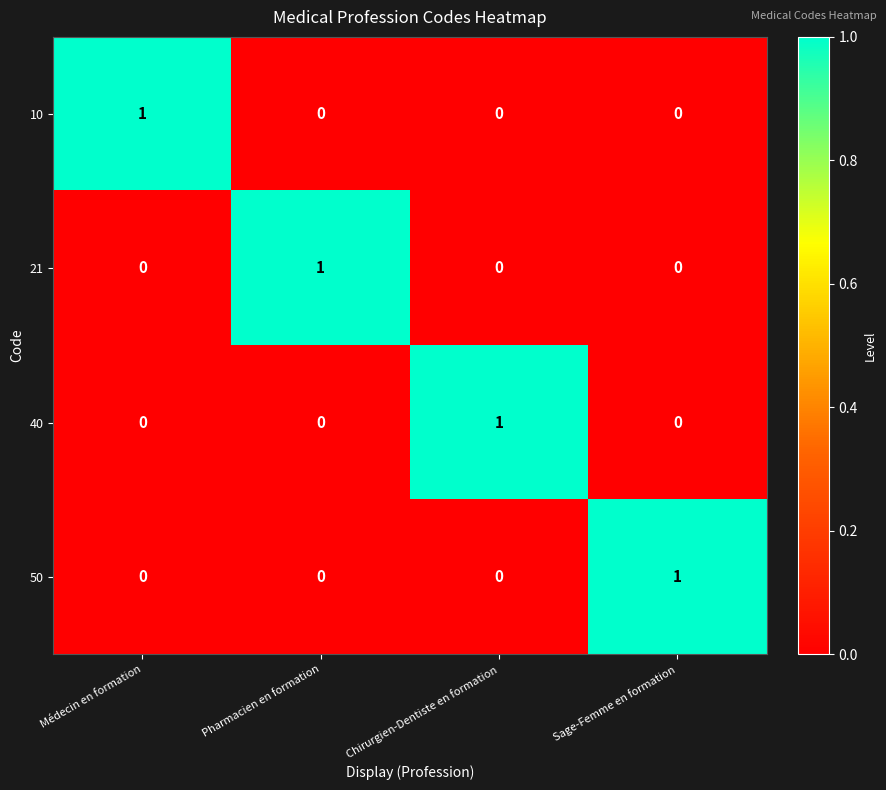

Count the 10 values in the range 0 to 1.

4